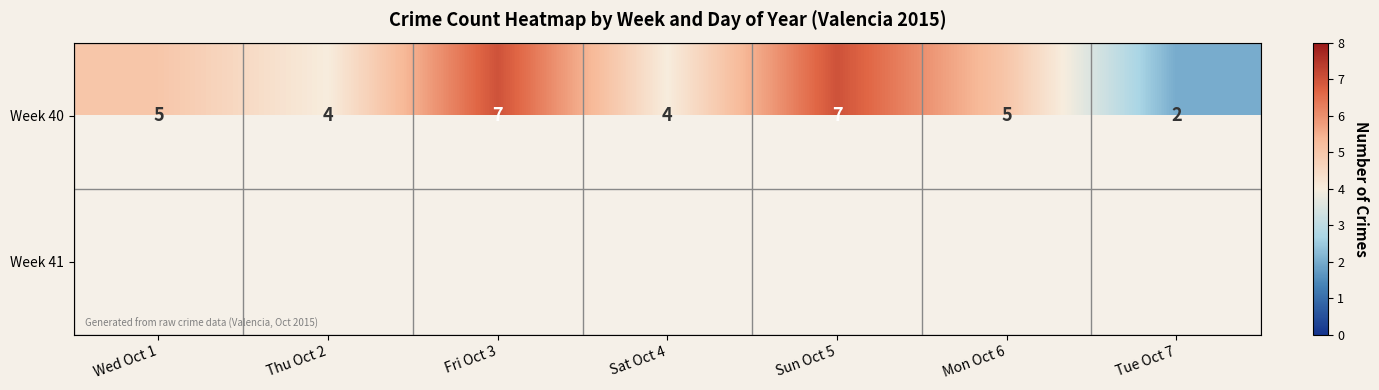

What is the spread (max minus min) of values at Thu Oct 2?

4